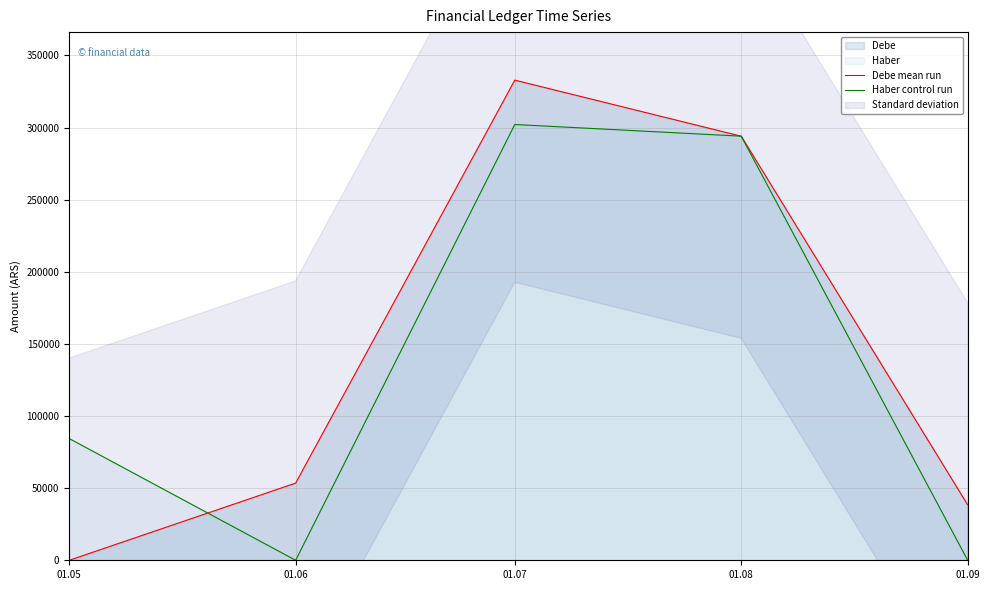

Is the value of Debe mean run at 01.08 greater than the value of Haber control run at 01.05?

Yes